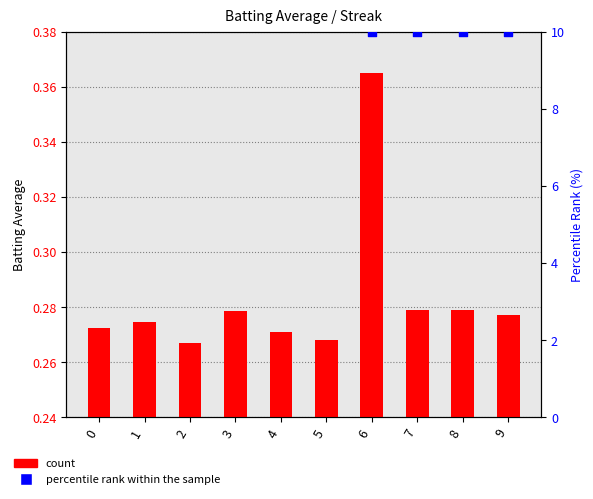

Which series has the largest Y range (max minus min)?

percentile rank within the sample